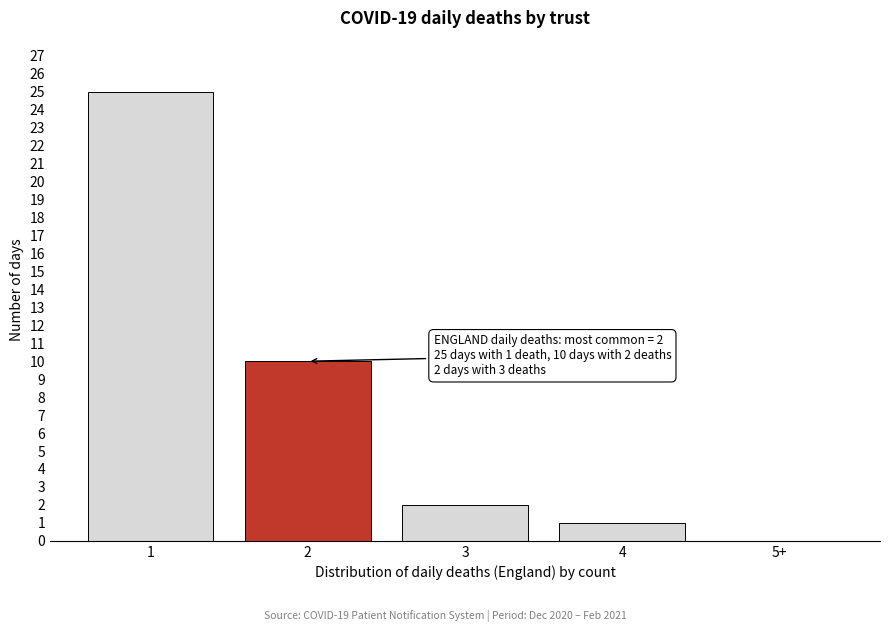

Reading left to right, extract all data points from this chart.

1=25	2=10	3=2	4=1	5+=0